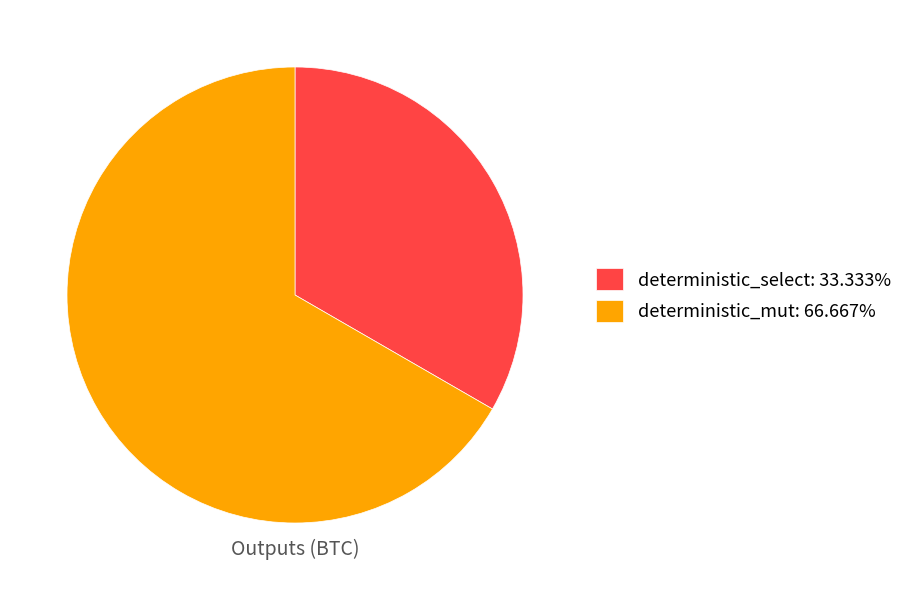

Do deterministic_select: 33.333% and deterministic_mut: 66.667% together represent more than half of the pie?

Yes